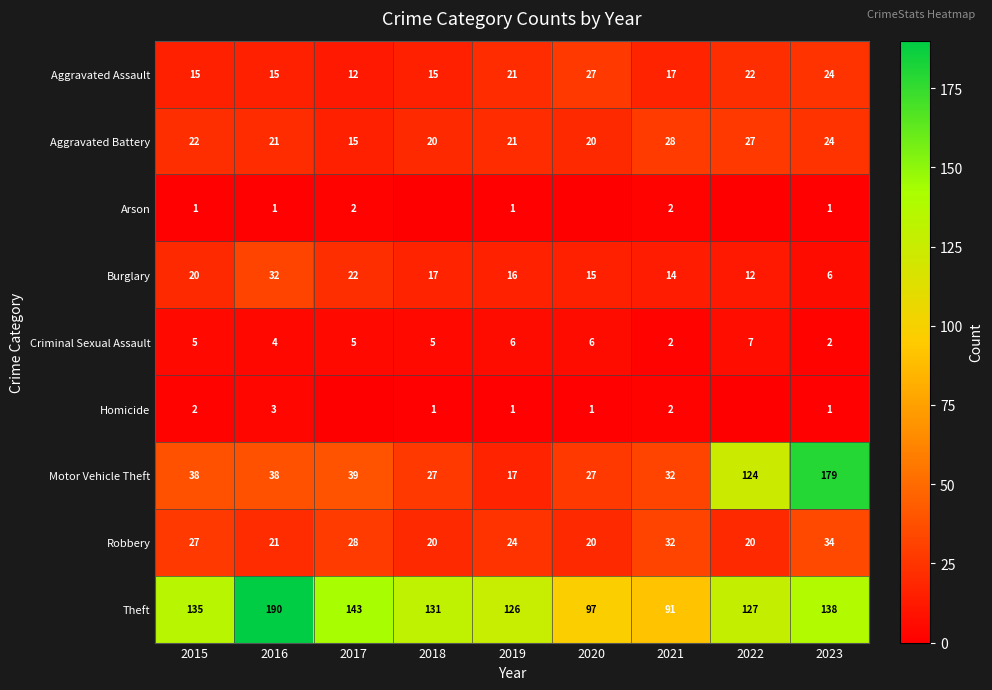

What is the difference between the highest and lowest values at 2016?

189